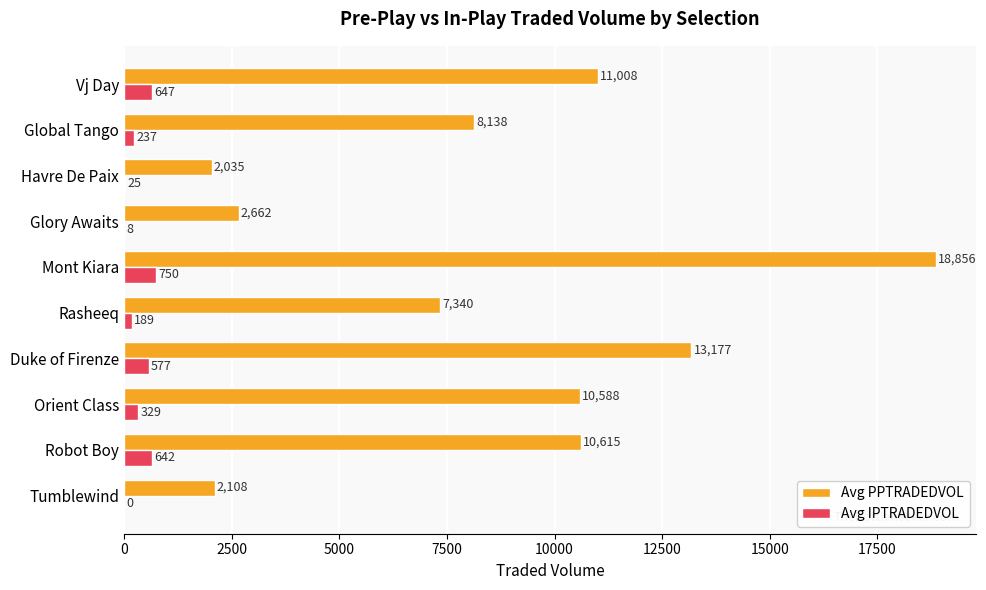

True or false: Avg IPTRADEDVOL has a value of 576.8 at Duke of Firenze.

True